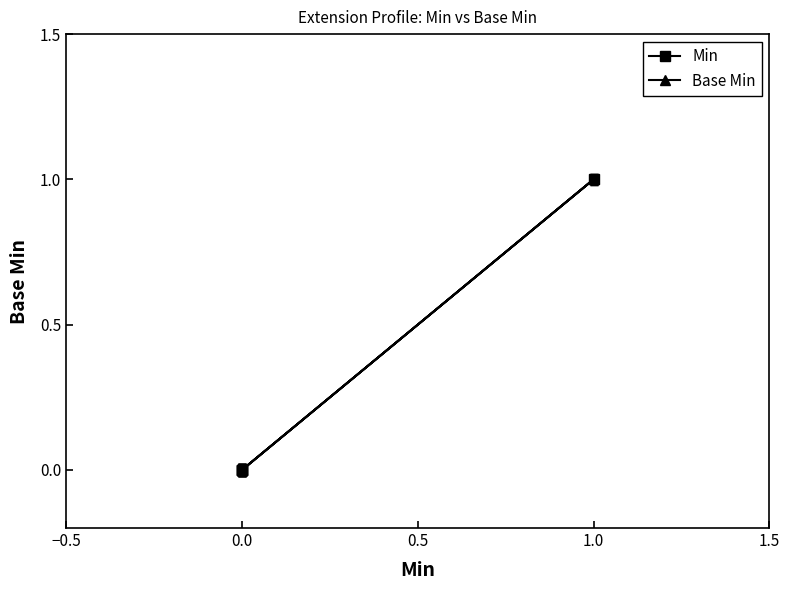

True or false: Min and Base Min cross at least once.

False